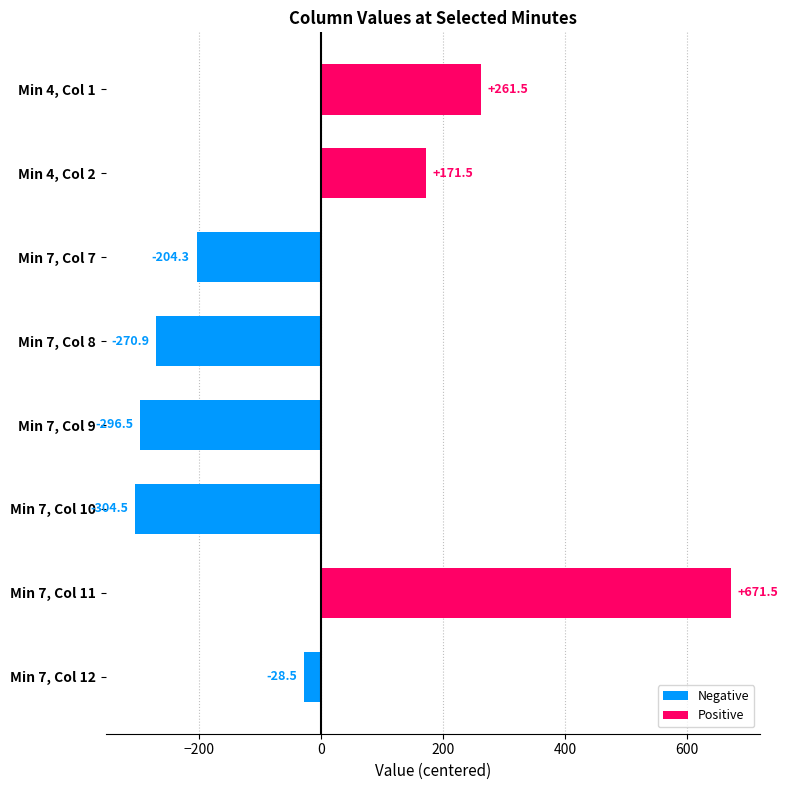

Which has a higher value, Min 4, Col 1 or Min 7, Col 9?

Min 4, Col 1